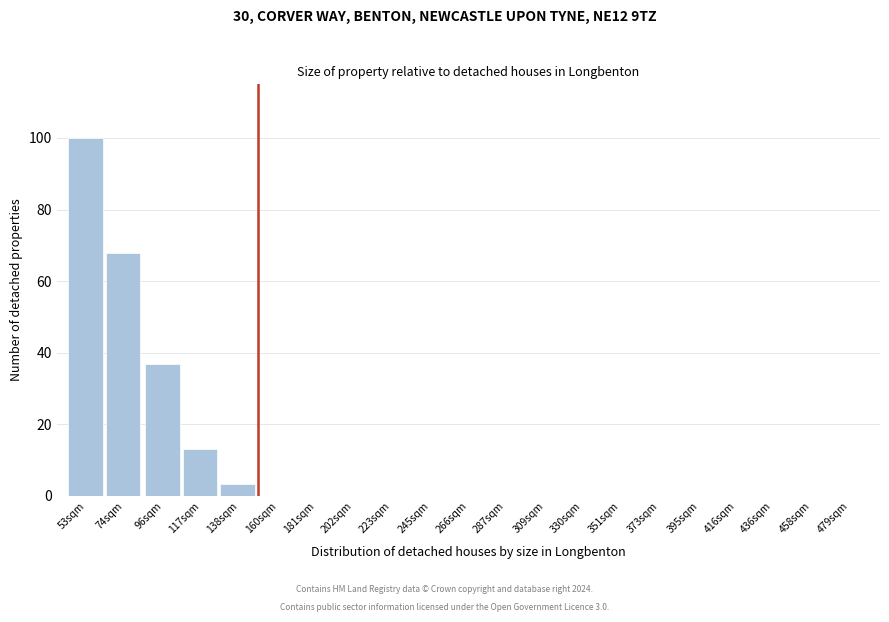

Reading left to right, list all the values displayed in this chart.

53sqm=100.0	74sqm=67.7	96sqm=36.8	117sqm=13.1	138sqm=3.2	160sqm=0.0	181sqm=0.0	202sqm=0.0	223sqm=0.0	245sqm=0.0	266sqm=0.0	287sqm=0.0	309sqm=0.0	330sqm=0.0	351sqm=0.0	373sqm=0.0	395sqm=0.0	416sqm=0.0	436sqm=0.0	458sqm=0.0	479sqm=0.0